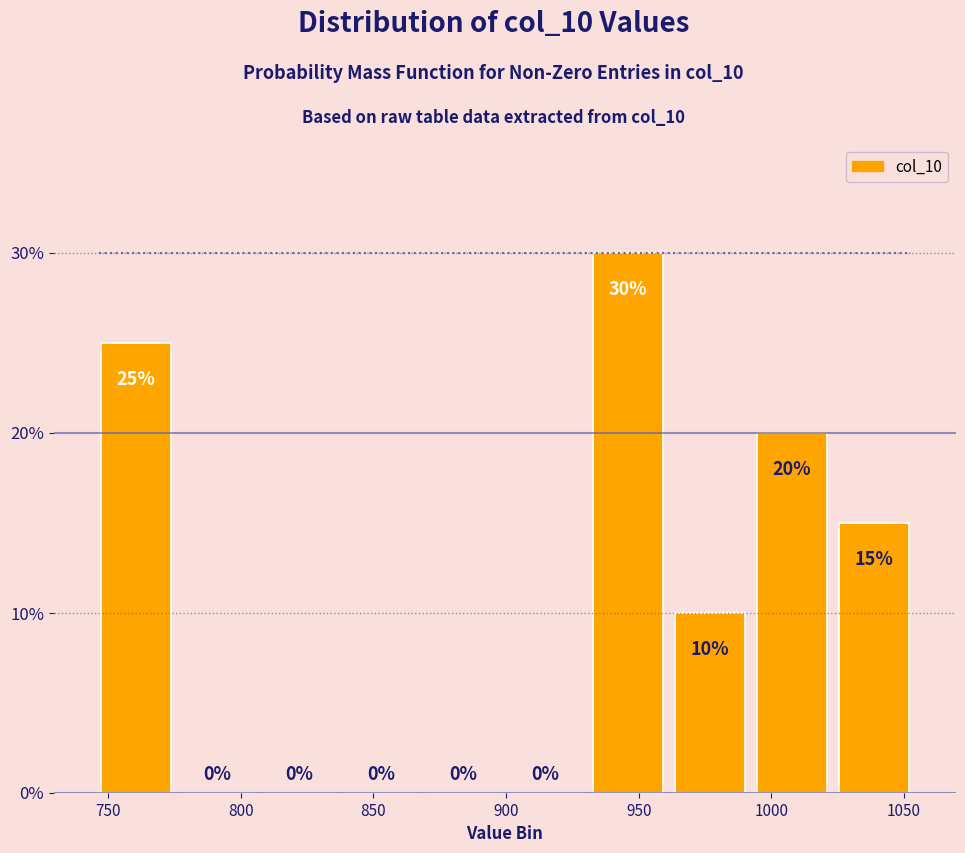

Reading left to right, transcribe this chart: for each bar, give the range it covers on the x-axis and its height. The bar edges are not printed on the chart, so give them approximately, as read against the axis.

745 to 775: 25
775 to 805: 0
805 to 840: 0
840 to 870: 0
870 to 900: 0
900 to 930: 0
930 to 960: 30
960 to 990: 10
990 to 1025: 20
1025 to 1055: 15